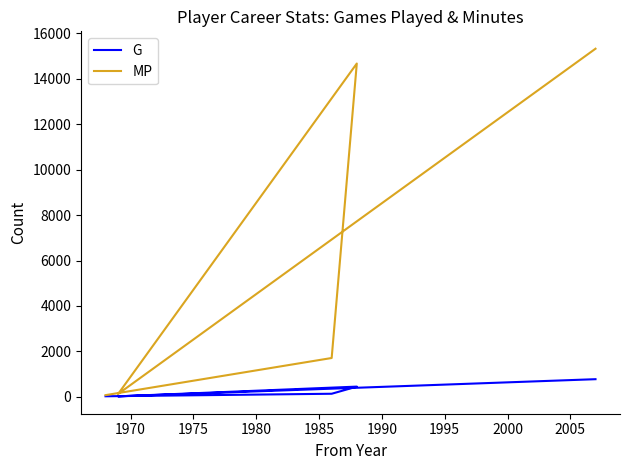

What is the average value of the G series?

282